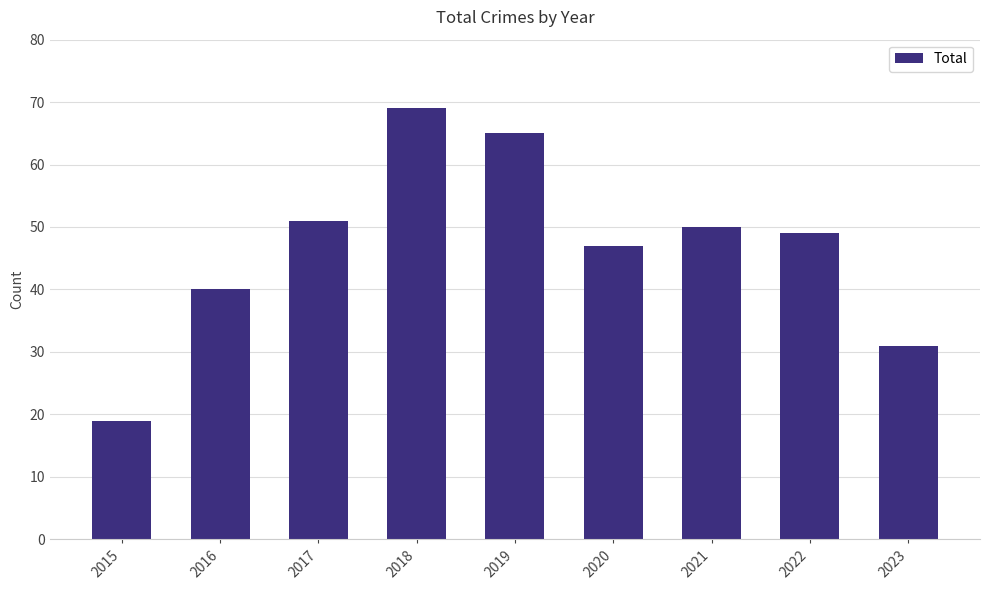

Rank the categories by value from highest to lowest.

2018, 2019, 2017, 2021, 2022, 2020, 2016, 2023, 2015